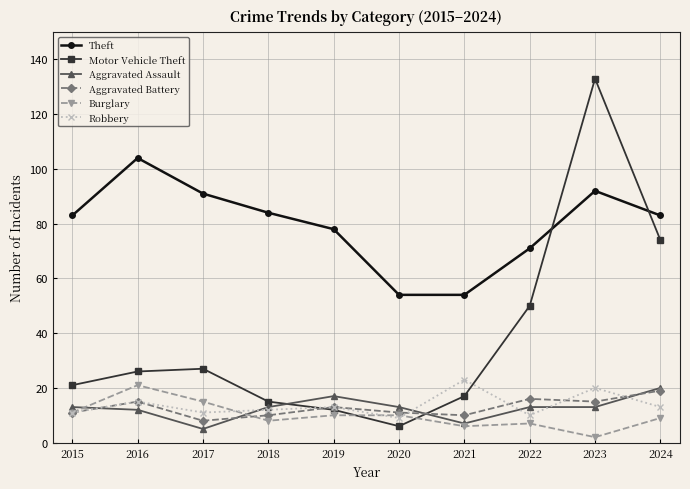

Reading left to right, what are all the values shown in this chart?

Theft: 2015=83	2016=104	2017=91	2018=84	2019=78	2020=54	2021=54	2022=71	2023=92	2024=83
Motor Vehicle Theft: 2015=21	2016=26	2017=27	2018=15	2019=12	2020=6	2021=17	2022=50	2023=133	2024=74
Aggravated Assault: 2015=13	2016=12	2017=5	2018=13	2019=17	2020=13	2021=7	2022=13	2023=13	2024=20
Aggravated Battery: 2015=11	2016=15	2017=8	2018=10	2019=13	2020=11	2021=10	2022=16	2023=15	2024=19
Burglary: 2015=11	2016=21	2017=15	2018=8	2019=10	2020=10	2021=6	2022=7	2023=2	2024=9
Robbery: 2015=11	2016=15	2017=11	2018=12	2019=13	2020=9	2021=23	2022=10	2023=20	2024=13